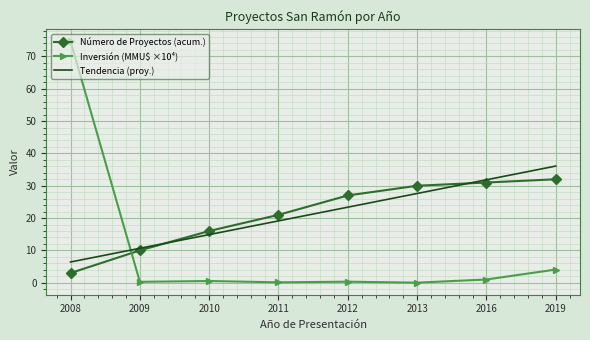

At how many categories does at least one series exceed 68?

1